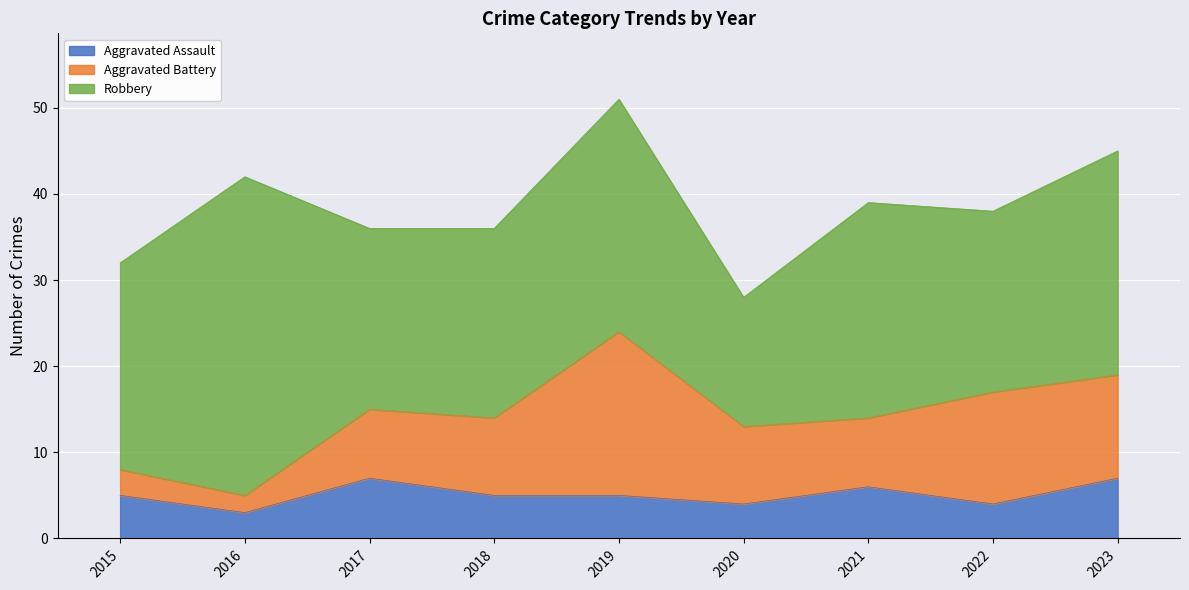

Reading left to right, list all the values displayed in this chart.

Aggravated Assault: 2015=5	2016=3	2017=7	2018=5	2019=5	2020=4	2021=6	2022=4	2023=7
Aggravated Battery: 2015=3	2016=2	2017=8	2018=9	2019=19	2020=9	2021=8	2022=13	2023=12
Robbery: 2015=24	2016=37	2017=21	2018=22	2019=27	2020=15	2021=25	2022=21	2023=26